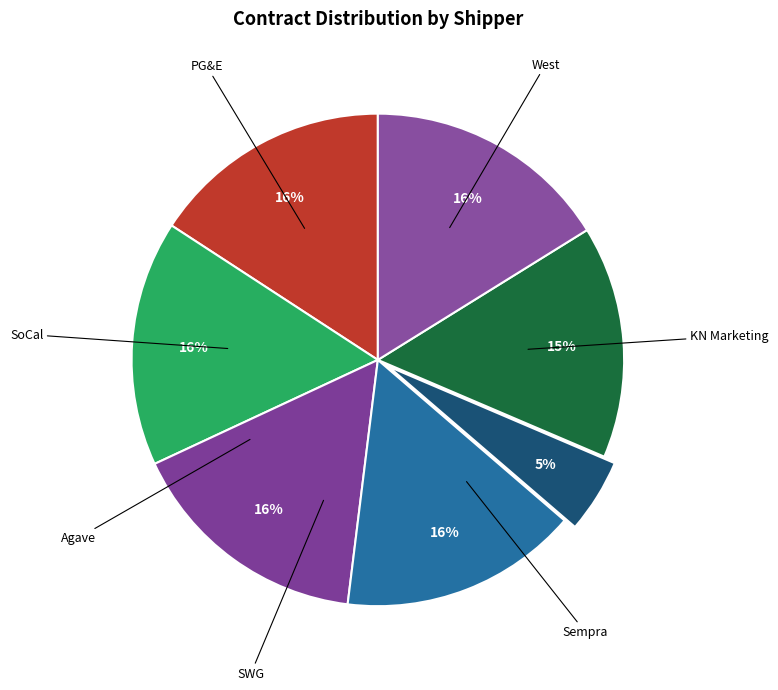

Count the number of slices in the pie.

7